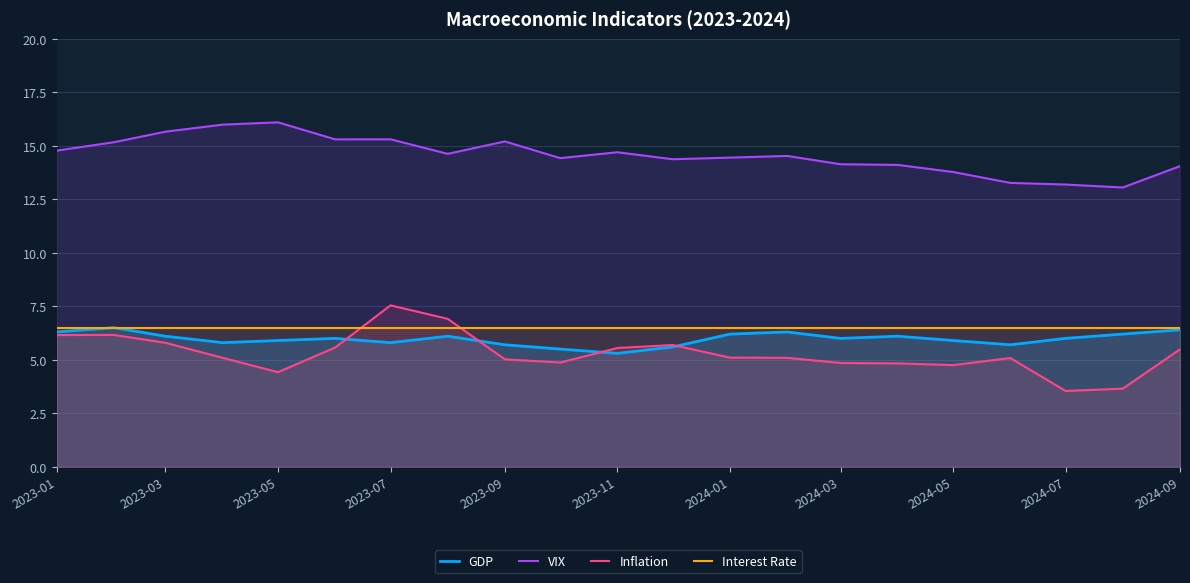

Which series has the largest total across all categories?

VIX